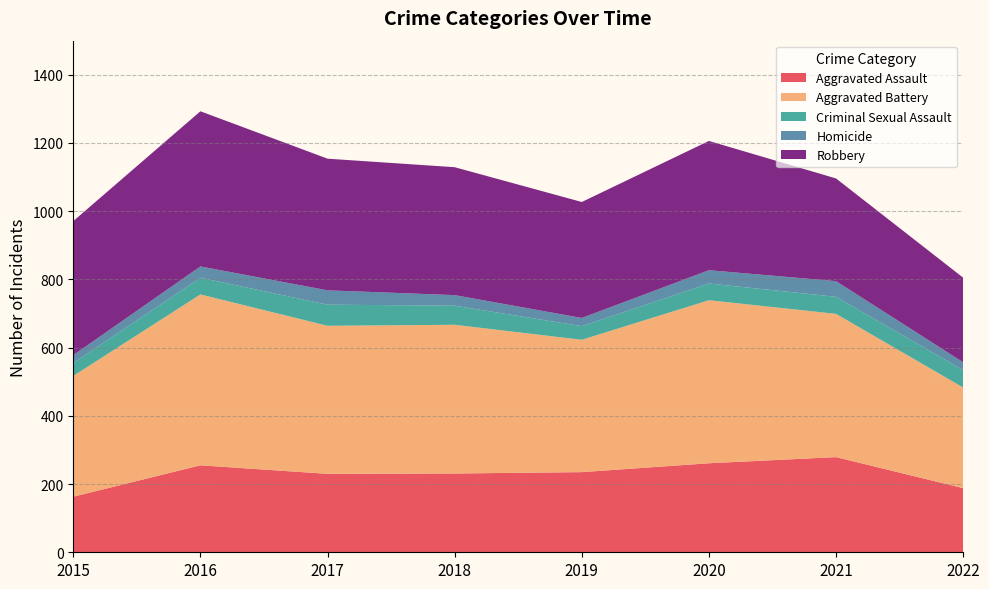

Reading right to left, list all the values displayed in this chart.

Aggravated Assault: 188	279	261	235	231	230	255	163
Aggravated Battery: 295	420	478	388	436	434	501	354
Criminal Sexual Assault: 51	50	49	40	56	62	49	38
Homicide: 23	46	39	24	31	42	33	23
Robbery: 248	301	379	340	375	386	455	393